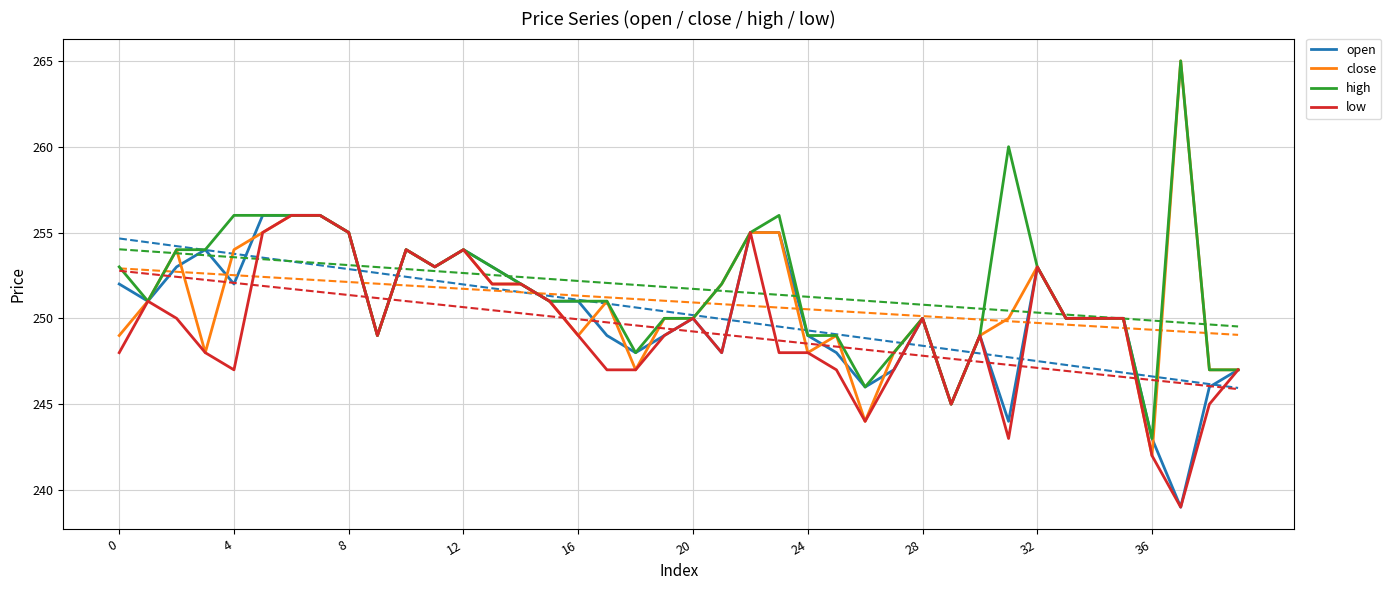

In close, how many points are lower than both neighbors (excluding endpoints)?

9